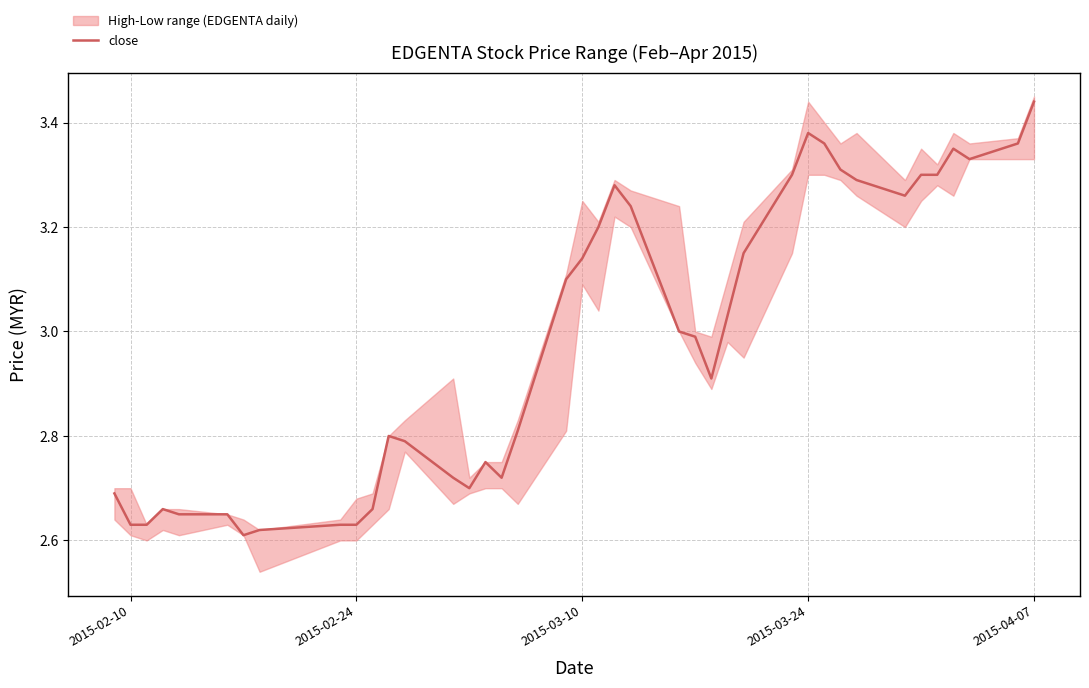

How many lines are shown in the chart?

1